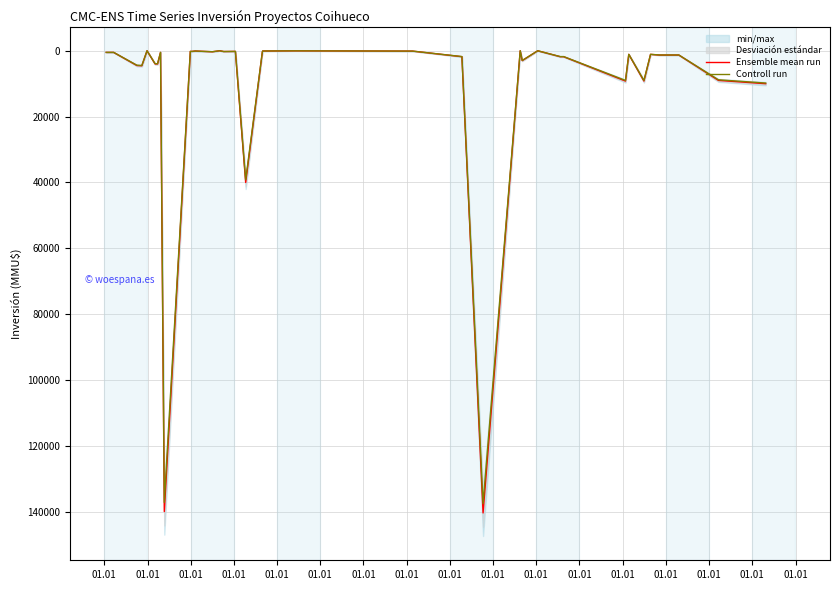

What is the maximum value for Ensemble mean run?

140400.0